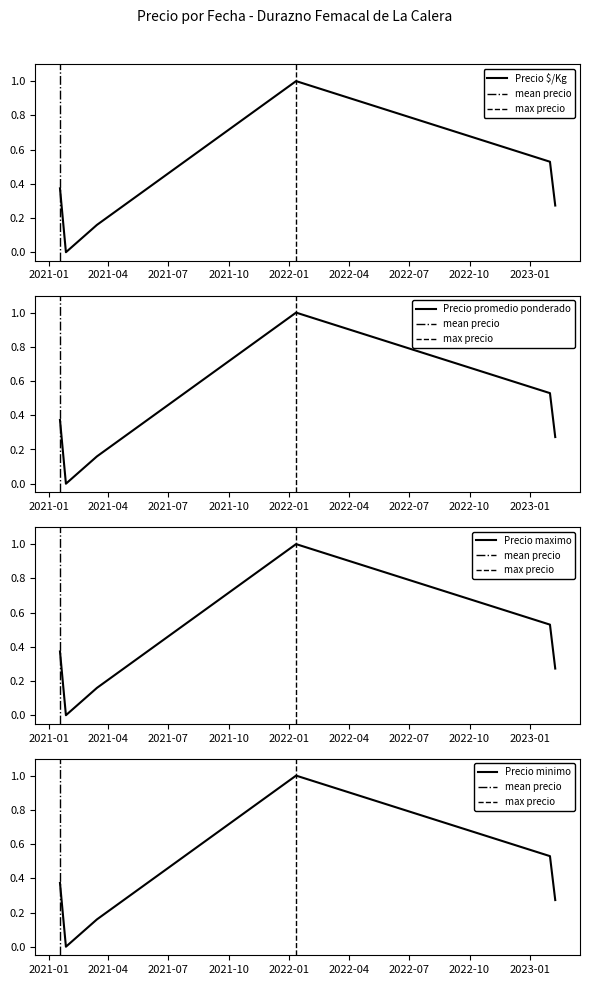

What is the average value of the Precio promedio ponderado series?

0.4